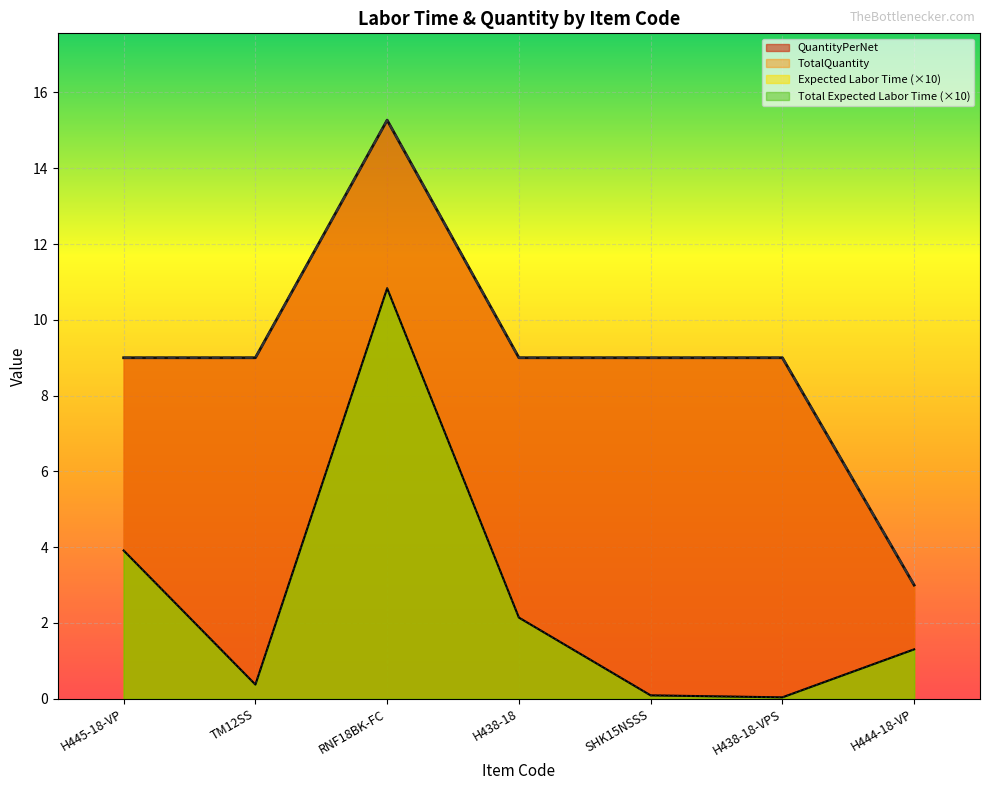

At which label is Total Expected Labor Time closest to 5?

H445-18-VP